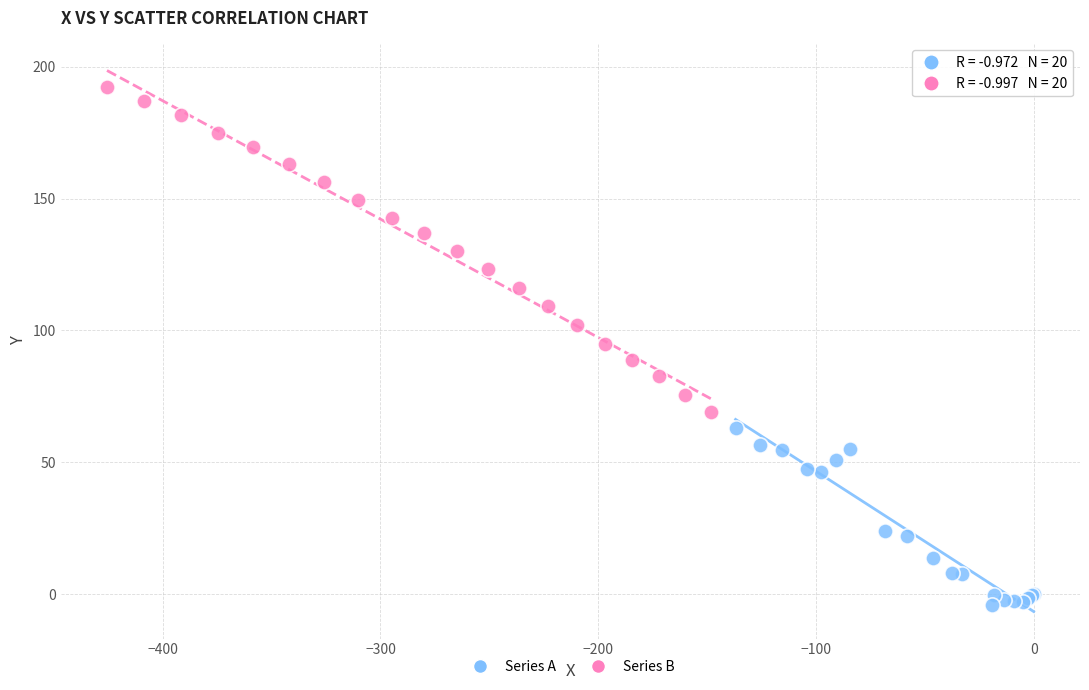

What are all the series names shown in the legend?

Series A, Series B